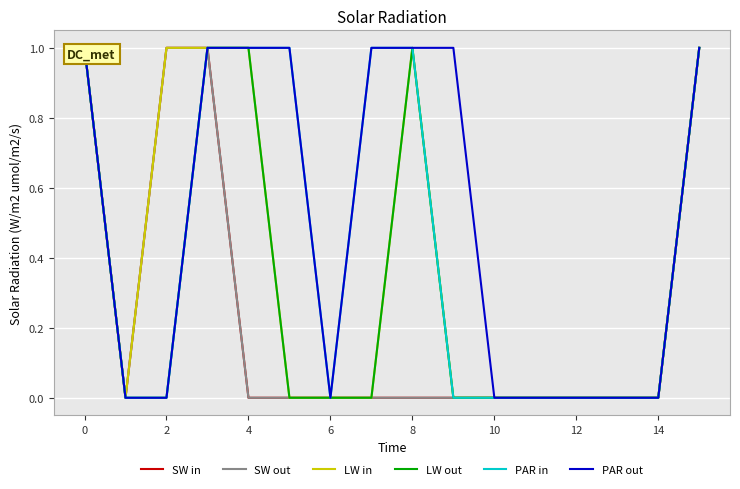

In SW out, how many points are lower than both neighbors (excluding endpoints)?

1